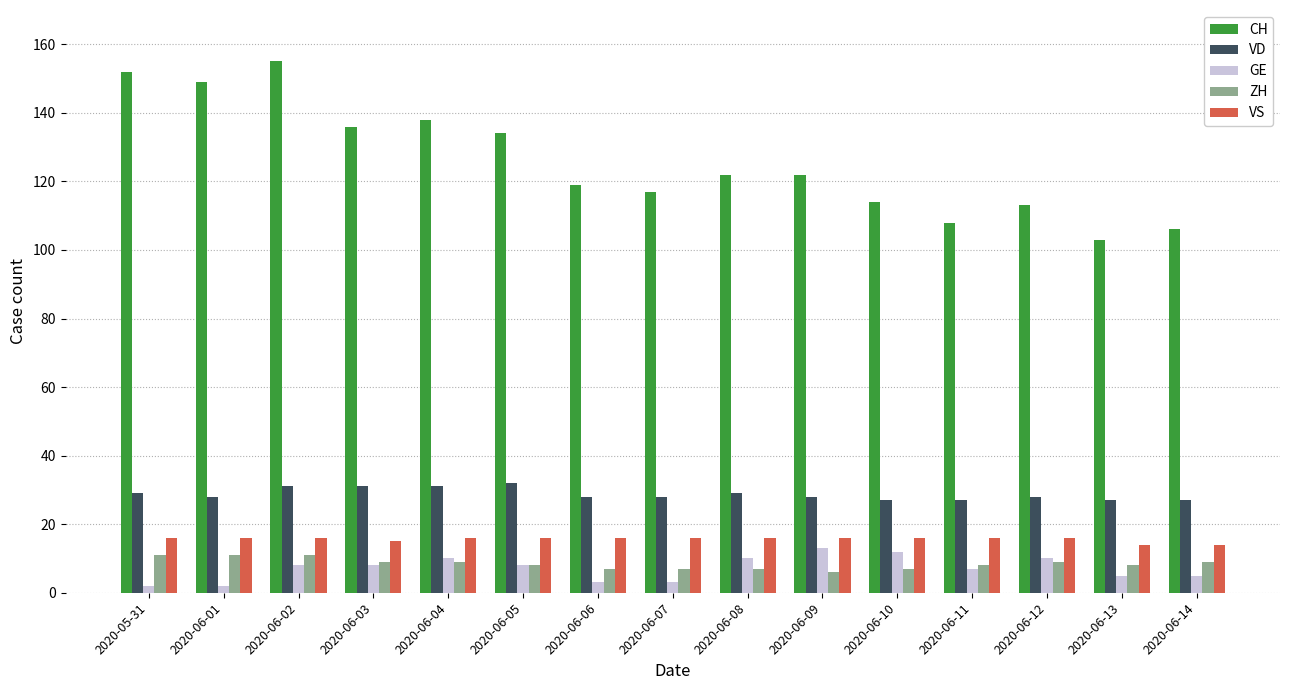

What is the label of the 3rd bar from the left?

2020-06-02